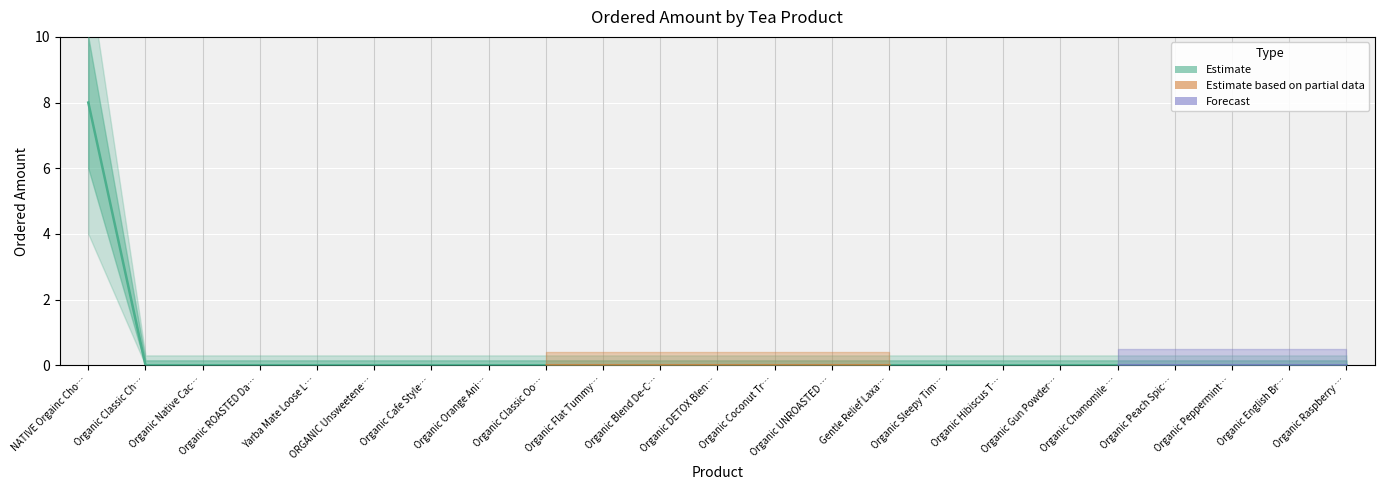

How many lines are shown in the chart?

1